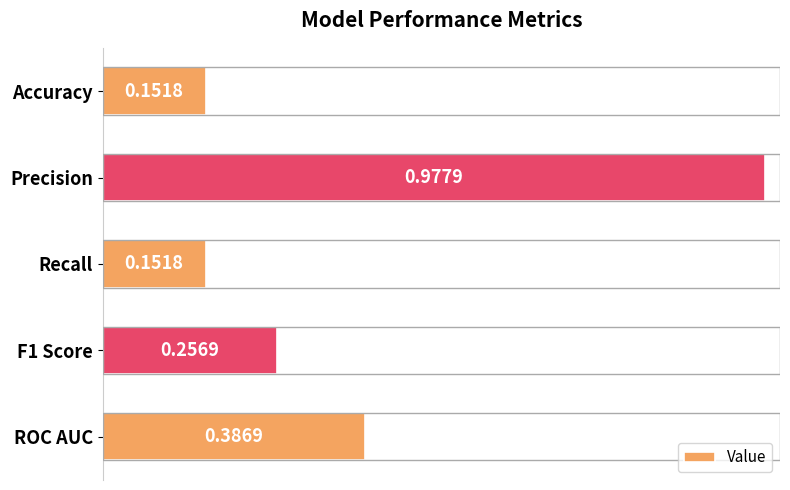

Which label corresponds to the largest value in the chart?

Precision